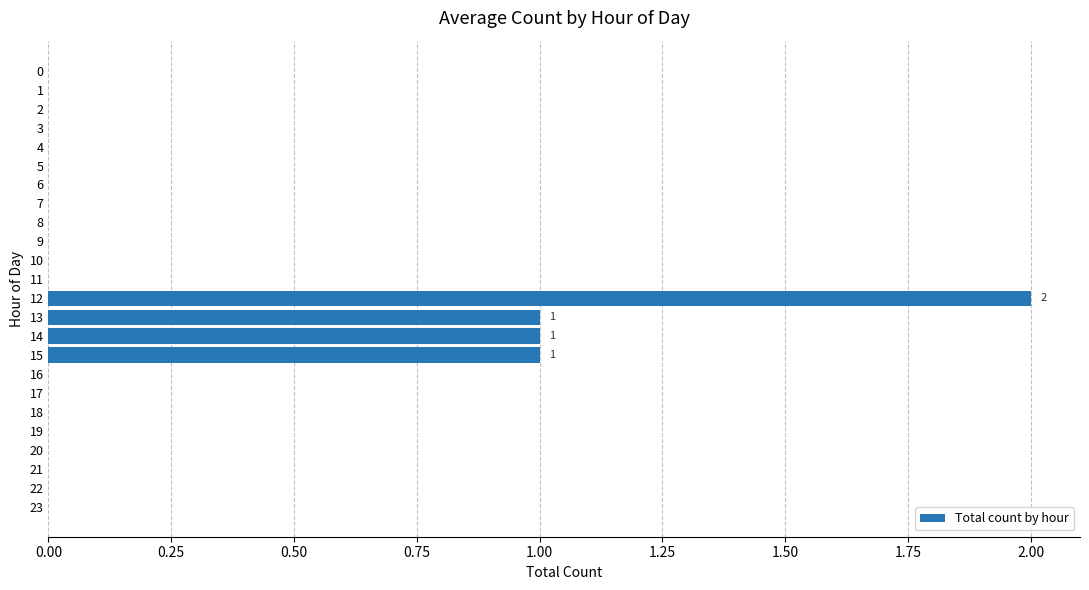

The value at 10 is 0. True or false?

True